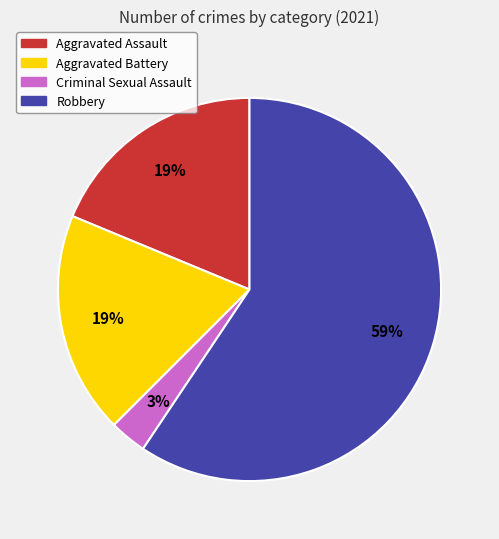

Is it true that Aggravated Assault is 19% of the pie?

True